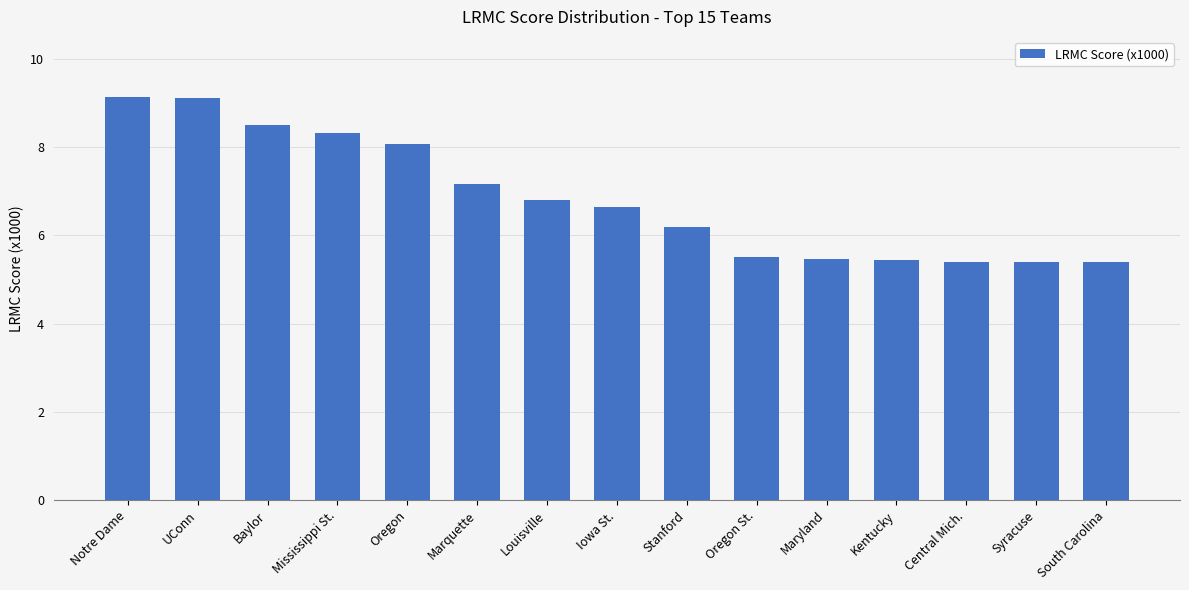

What is the minimum value shown in the chart?

5.4